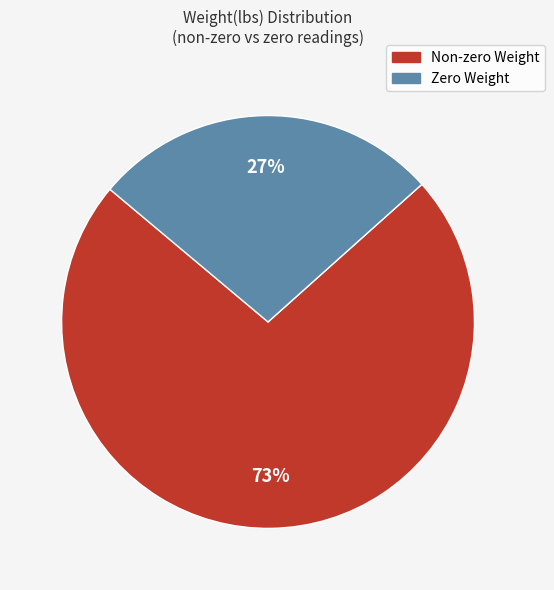

To the nearest percent, what is the average slice percentage?

50%